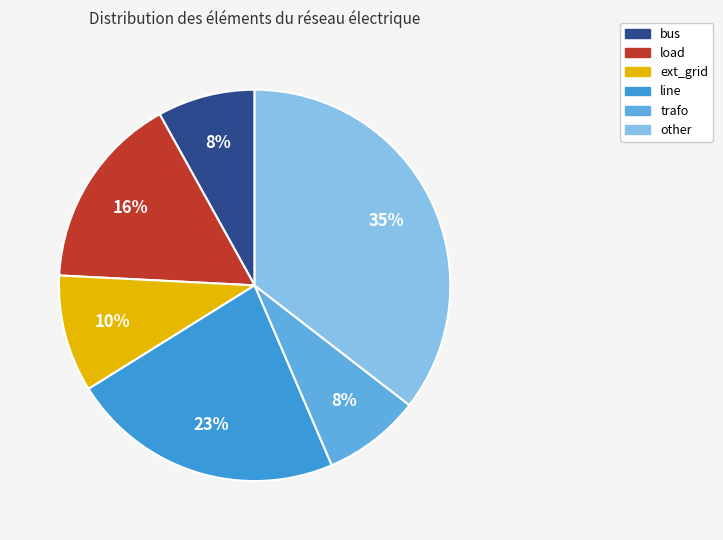

What is the ratio of the value at ext_grid to the value at bus?

1.2